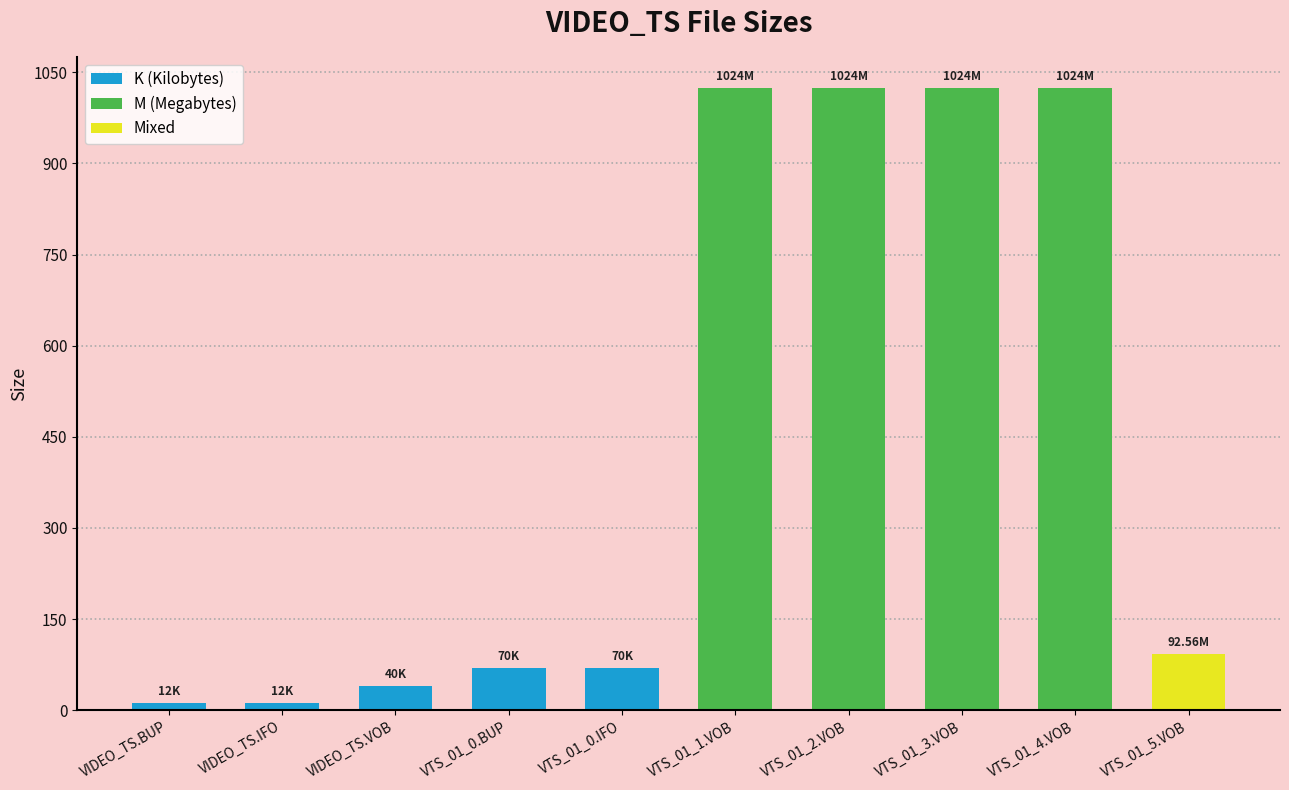

What is the difference between the values at VTS_01_0.BUP and VTS_01_3.VOB?

954.0